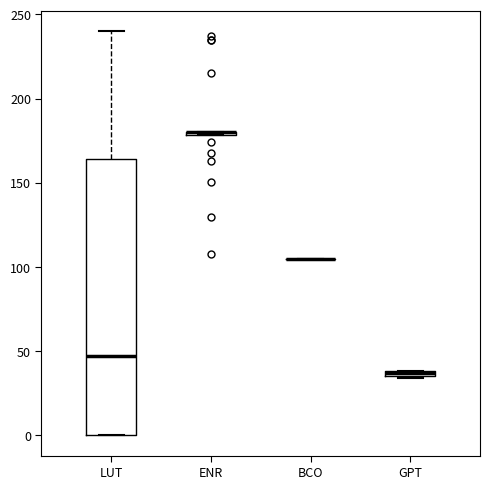

Which box is the tallest, from its lower edge to its upper edge?

LUT